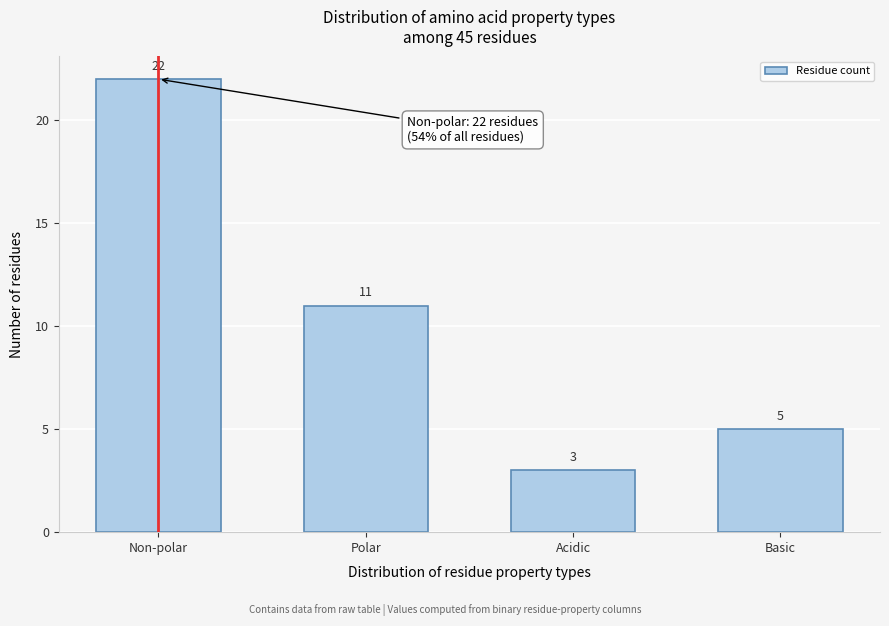

Reading left to right, extract all data points from this chart.

22	11	3	5